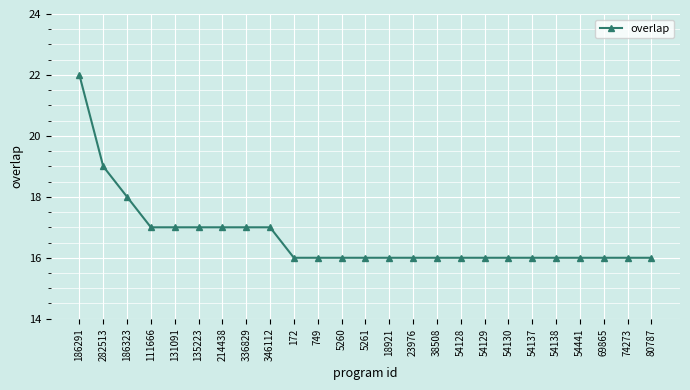

What is the label of the 11th point from the right?

23976